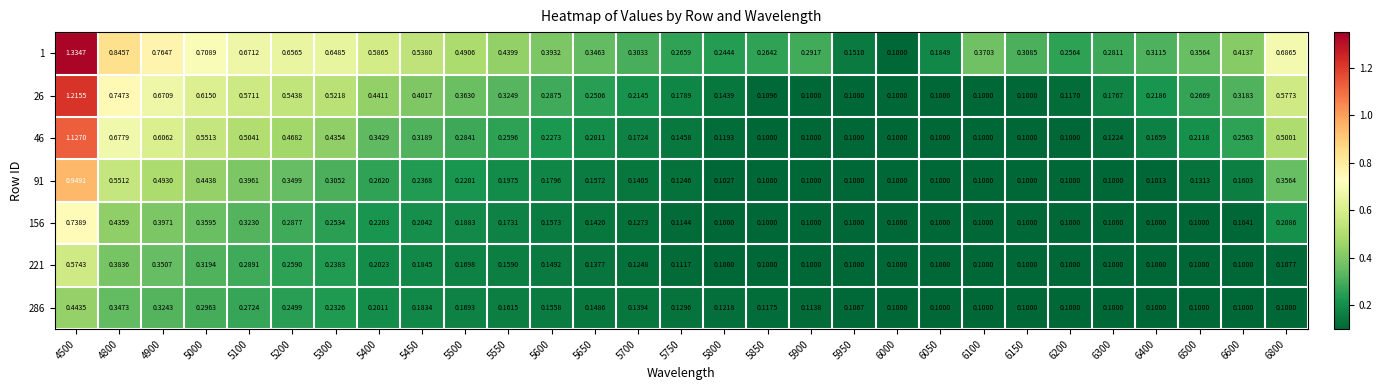

Is the value of 156 at 5400 greater than the value of 286 at 4900?

No